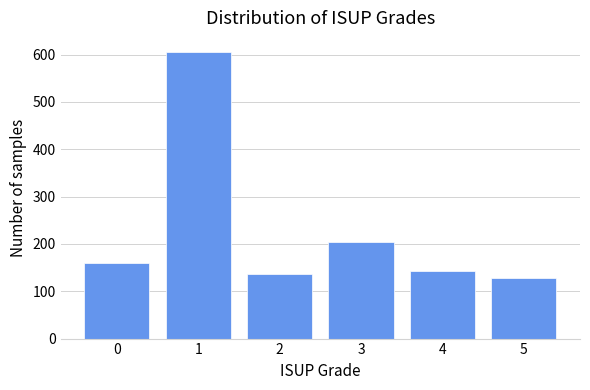

Reading right to left, transcribe all the data shown in this chart.

5=127	4=142	3=205	2=136	1=605	0=159